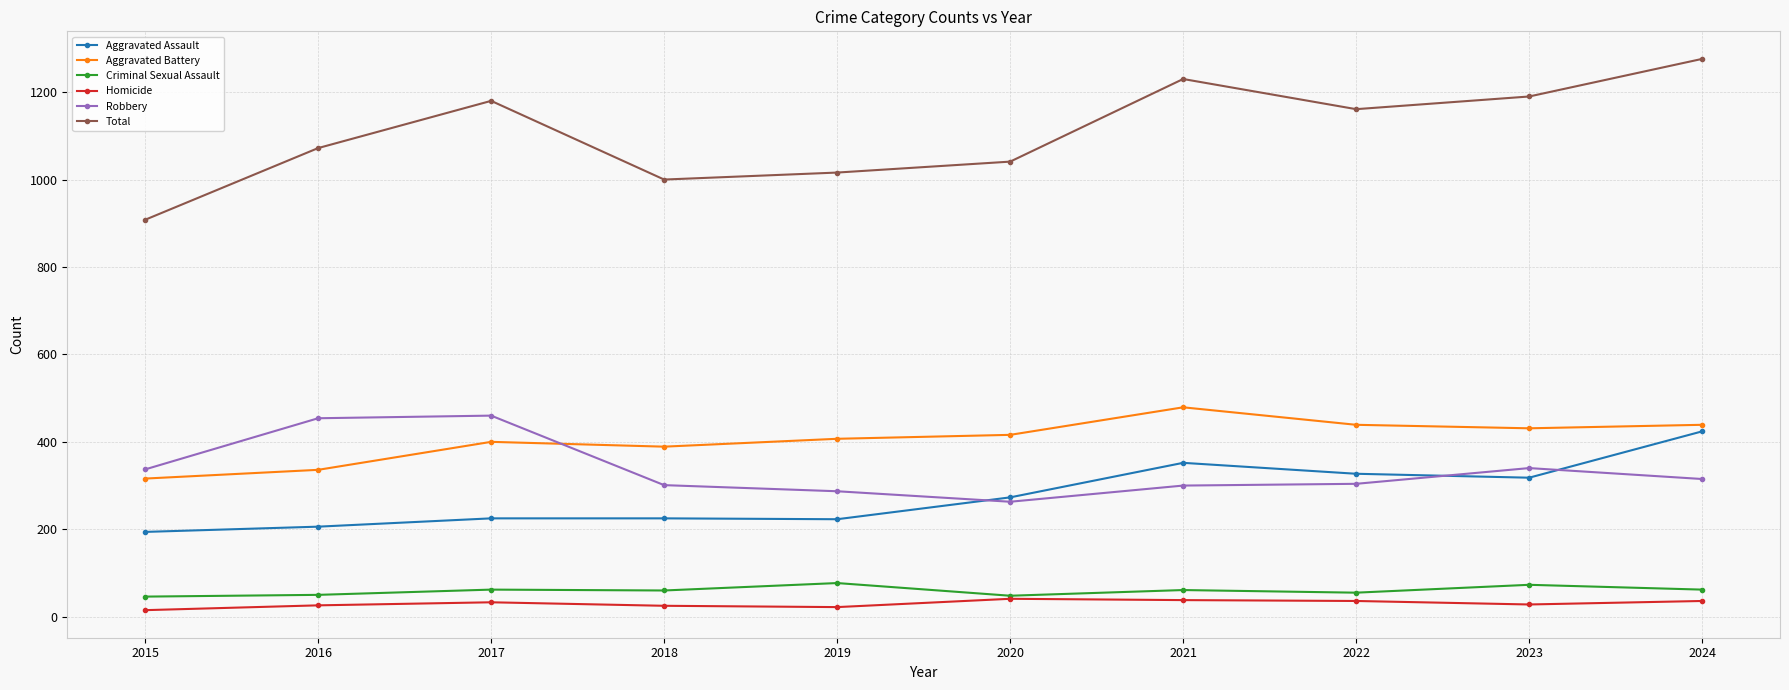

The value of Criminal Sexual Assault at 2023 is 73. True or false?

True